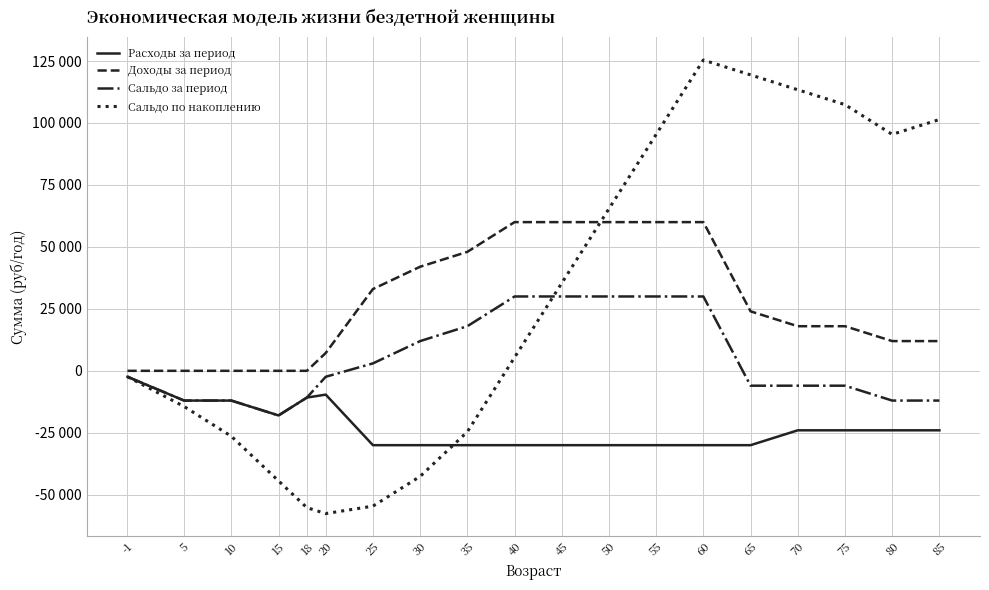

Does the chart have visible grid lines?

Yes